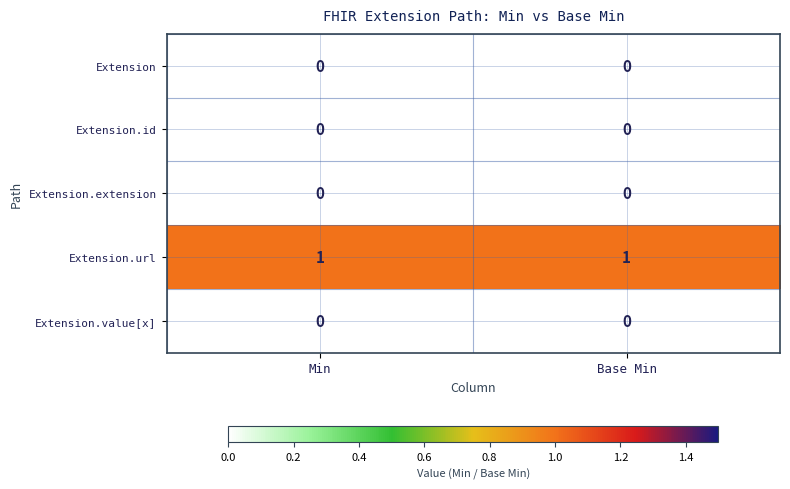

What is the greatest value displayed?

1